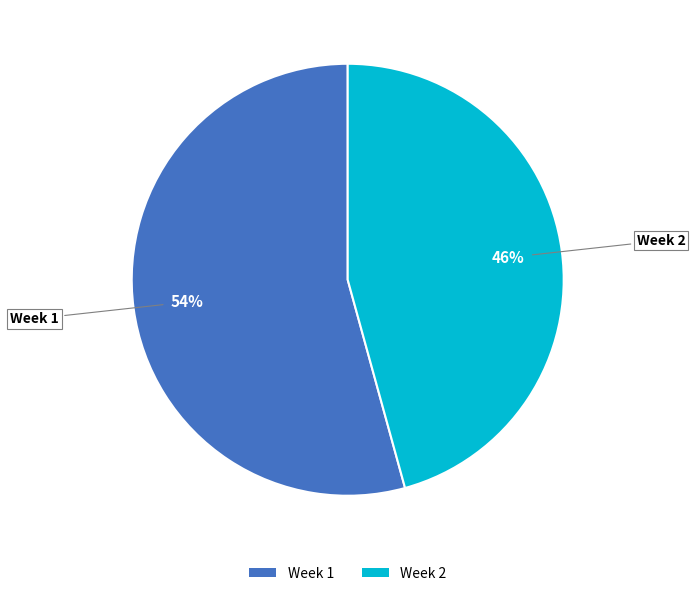

How many segments does this pie chart have?

2